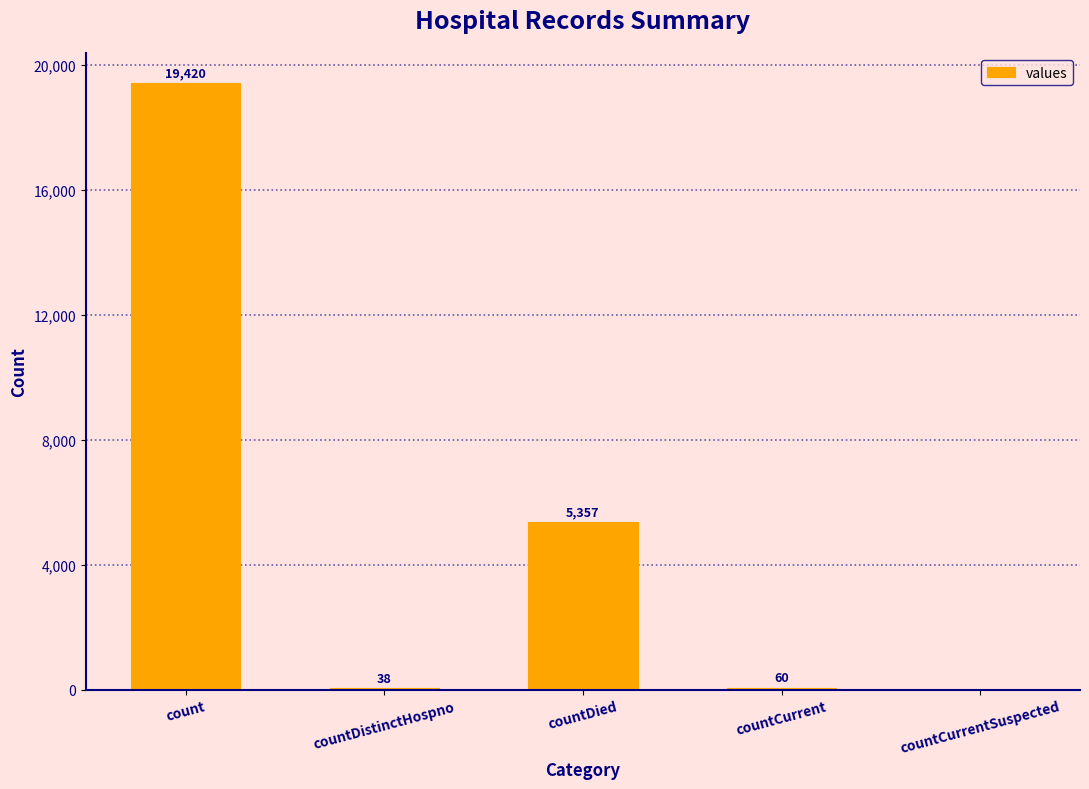

True or false: the data shows 38 at countDistinctHospno.

True